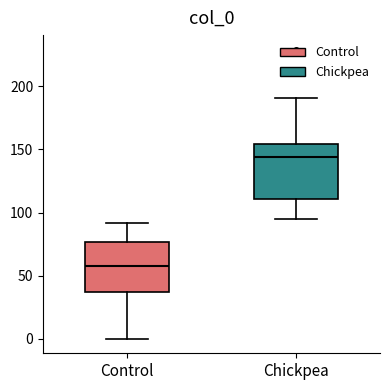

Where does the median line of the box for Control sit on the y-axis? The values are not printed on the chart, so give them approximately, as read against the axis.

60